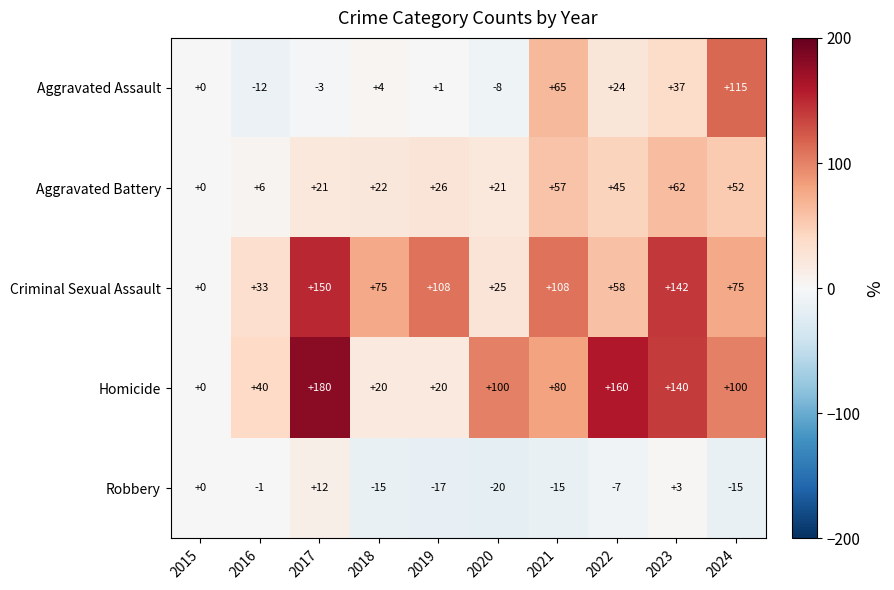

Read the Aggravated Assault value at 2023.

37